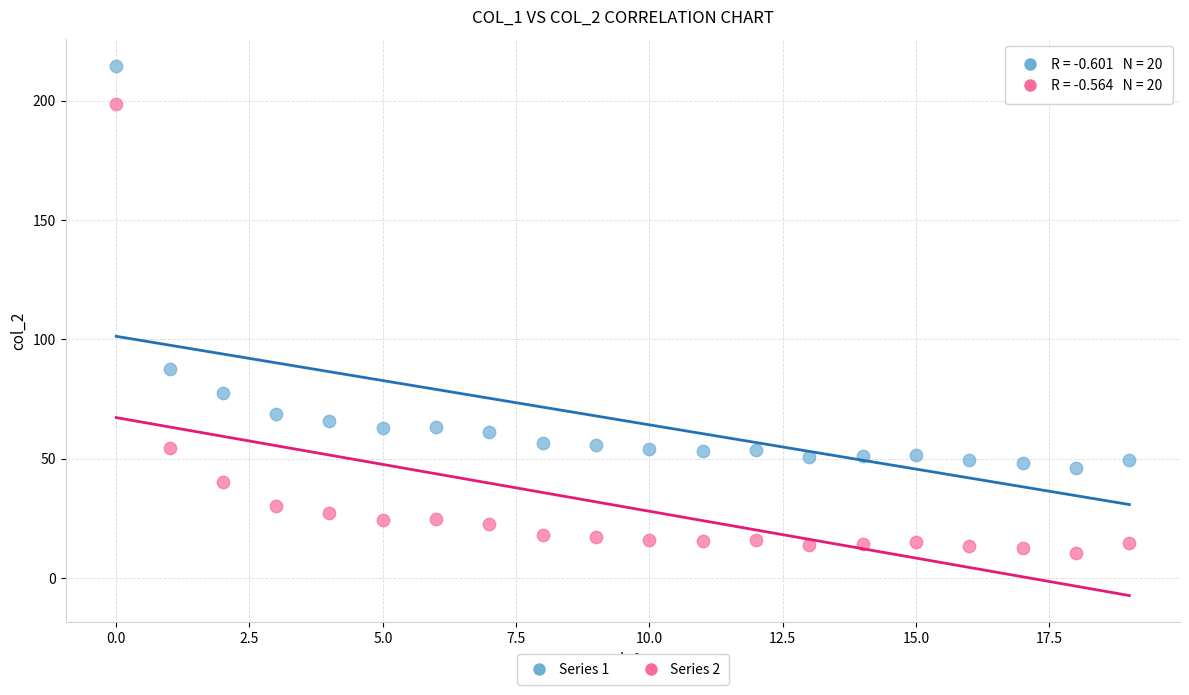

Across all series, what Y value is closest to 112?

87.5